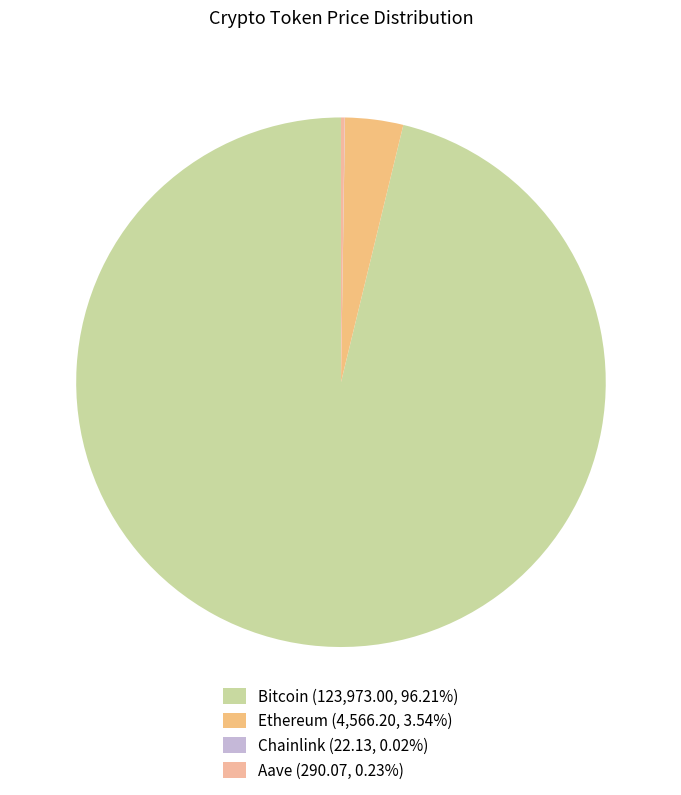

Does Aave represent more than half of the total?

No